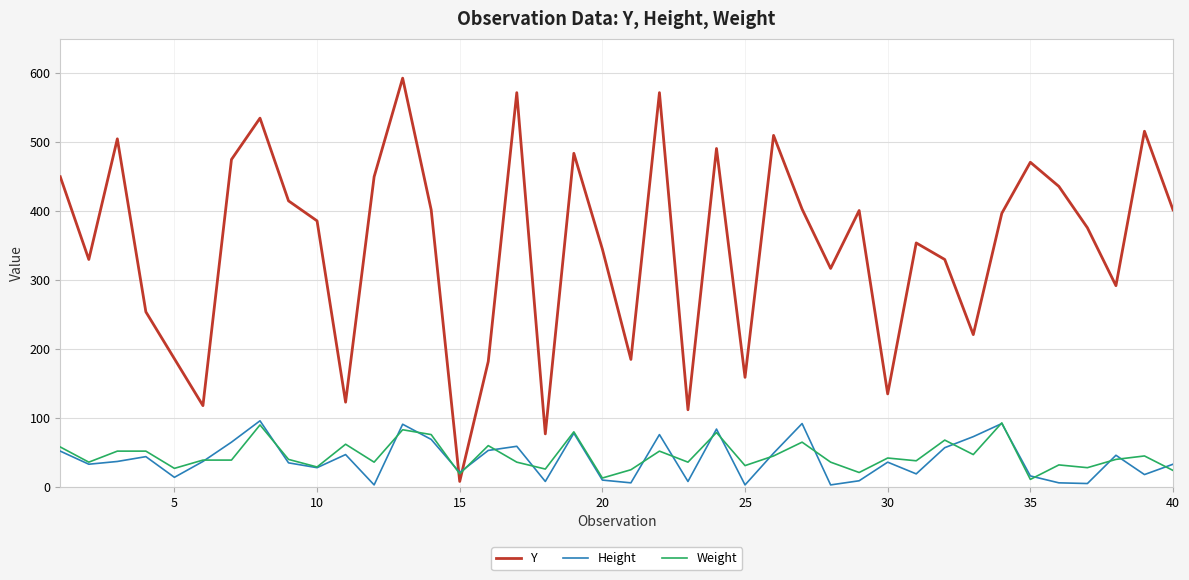

How many lines are shown in the chart?

3